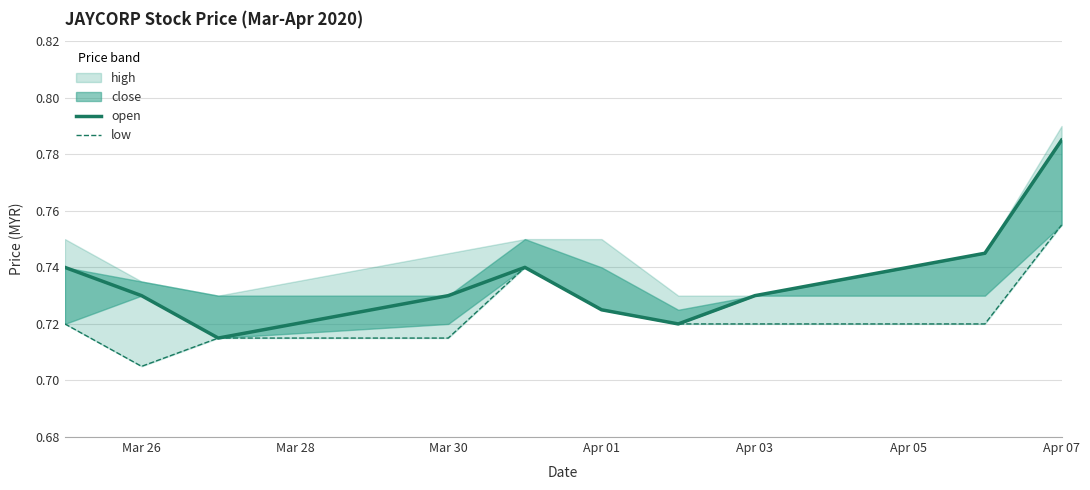

How many open values are between 0 and 1?

10